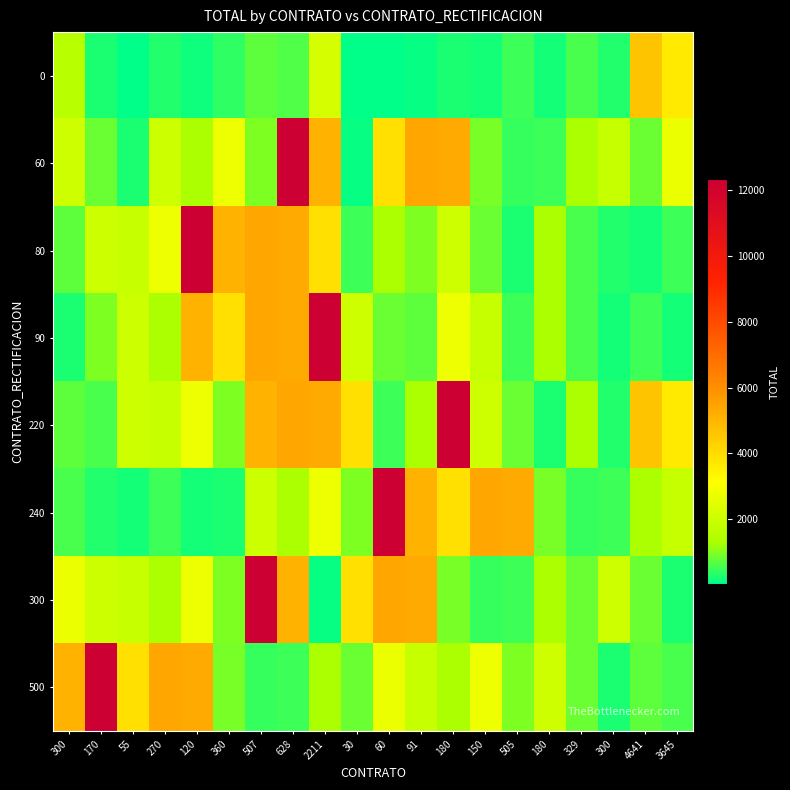

How many data points does each series have?

20